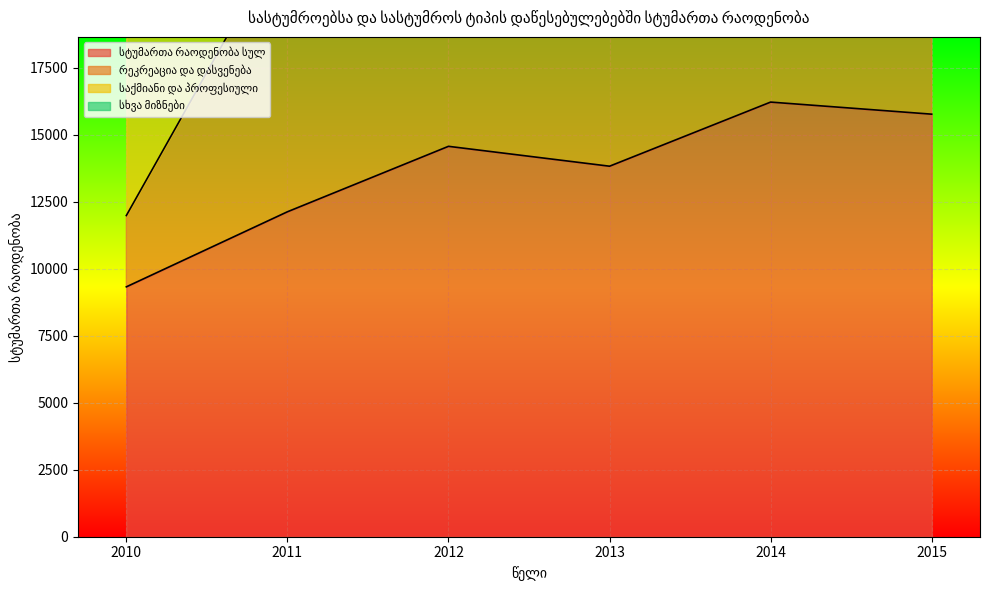

What is the average value of the რეკრეაცია და დასვენება series?

25629